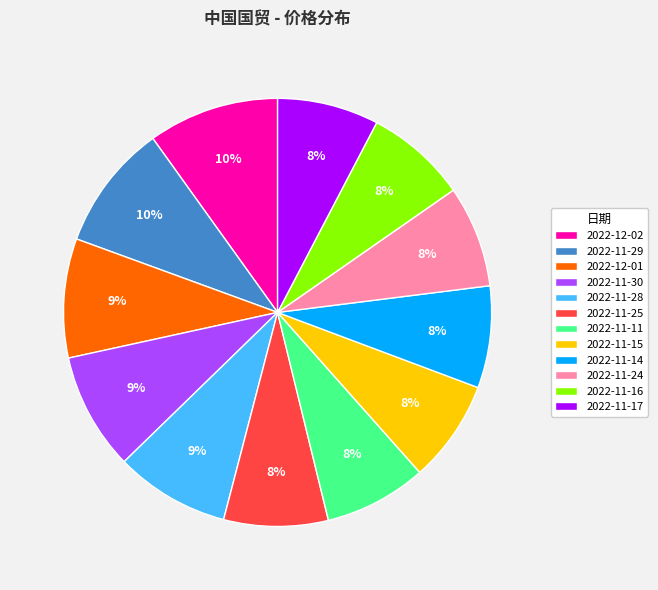

To the nearest percent, what is the difference between the 2022-11-29 and 2022-11-25 slice percentages?

2%